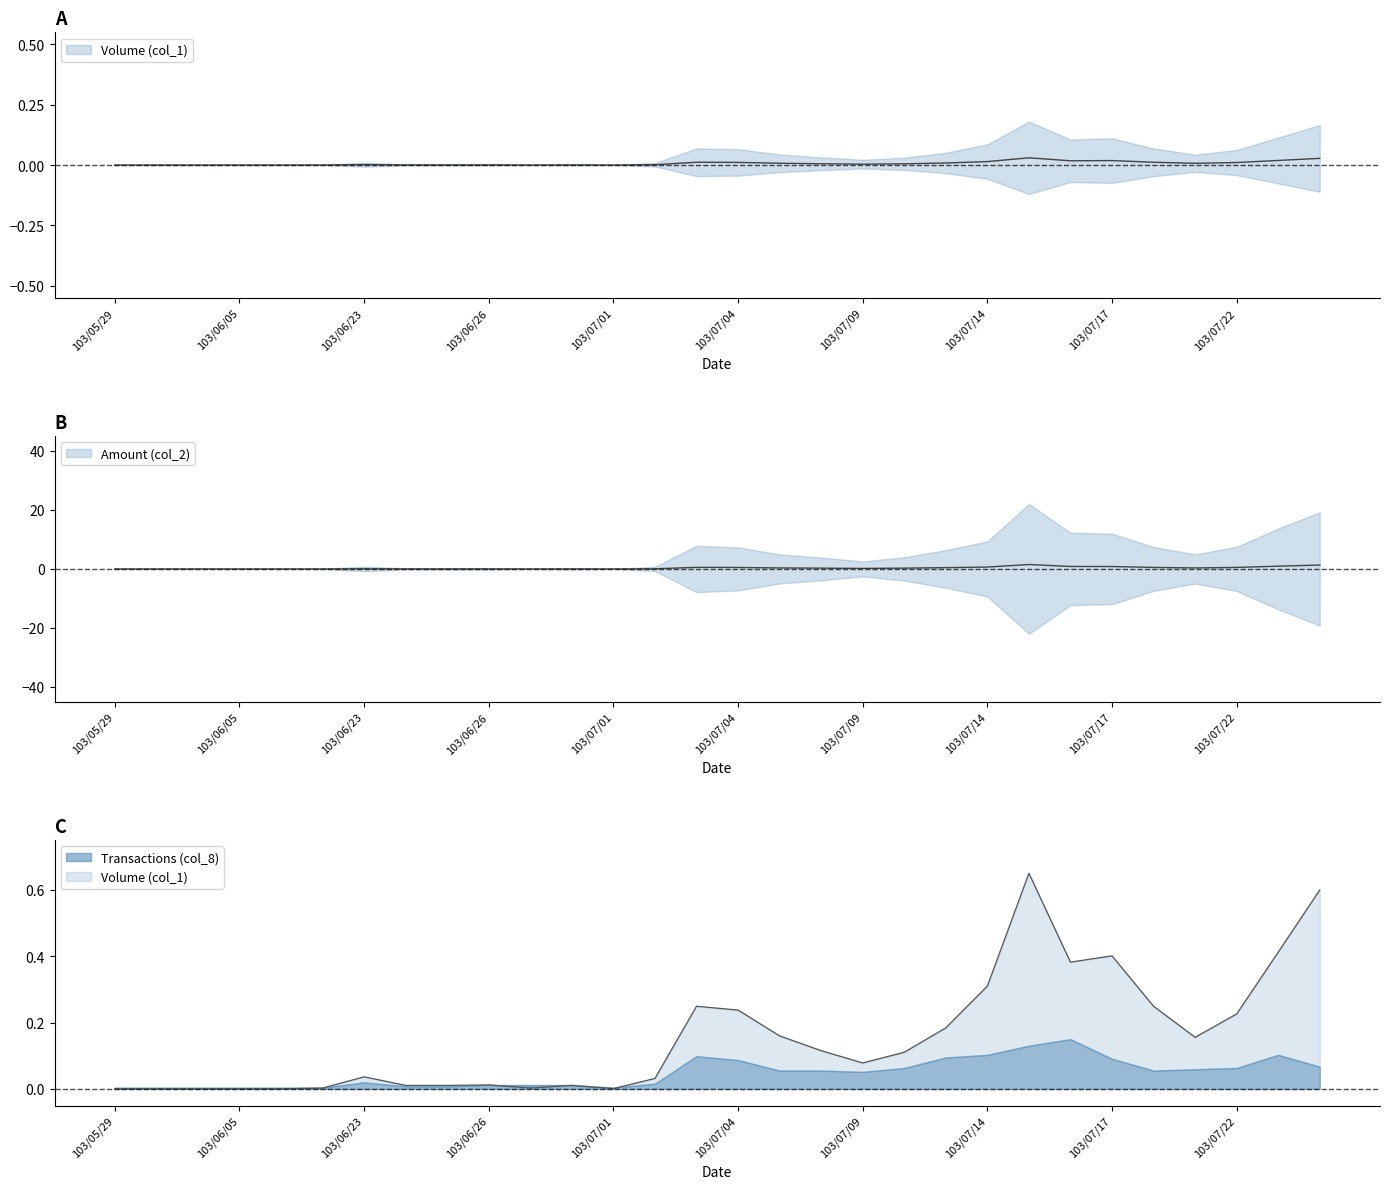

At which category does the chart reach its minimum across all series?

103/05/29